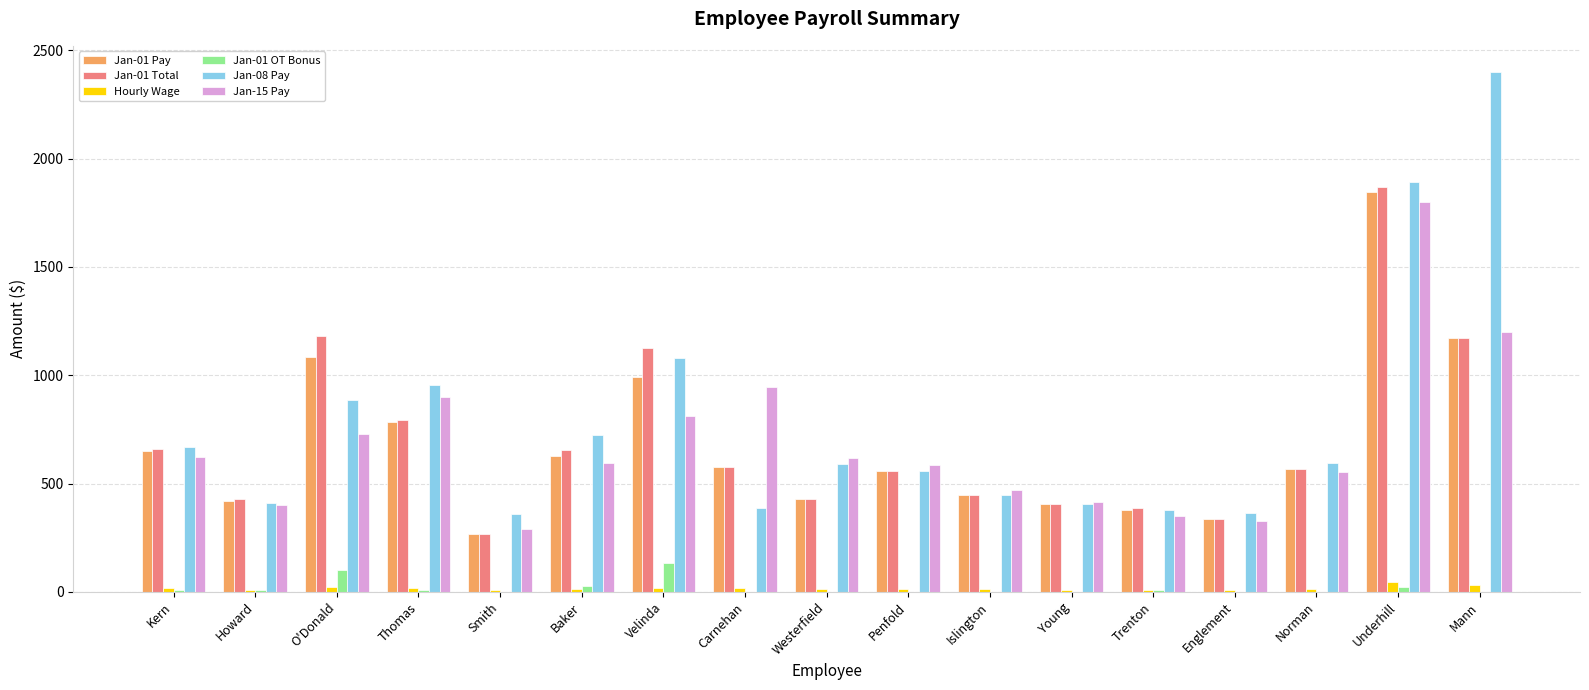

Is it true that Jan-01 Total equals 387.0 at Trenton?

True